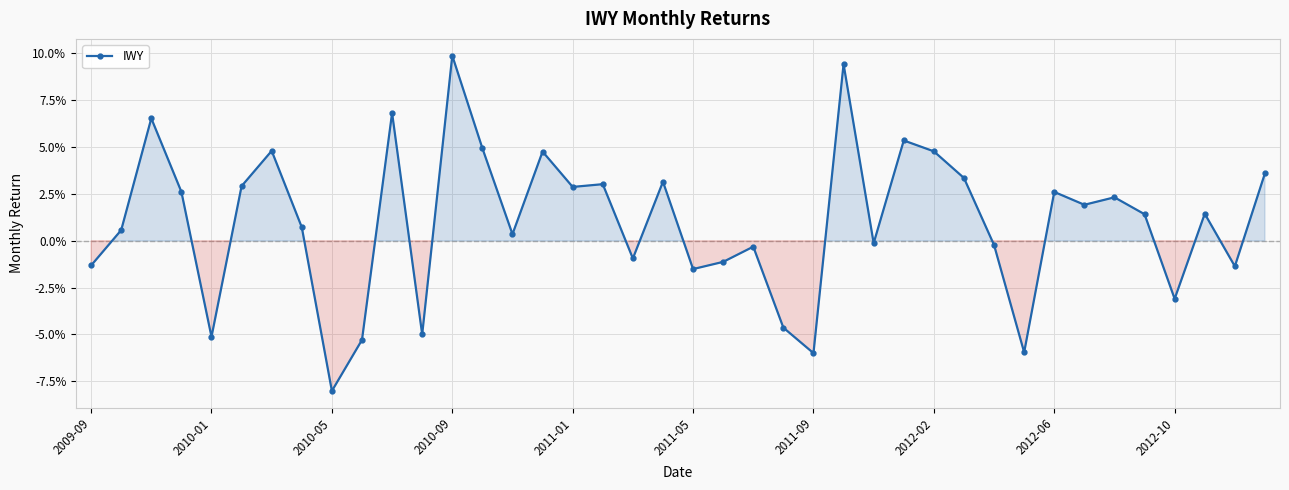

Where is the data nearest to the value 0?

26